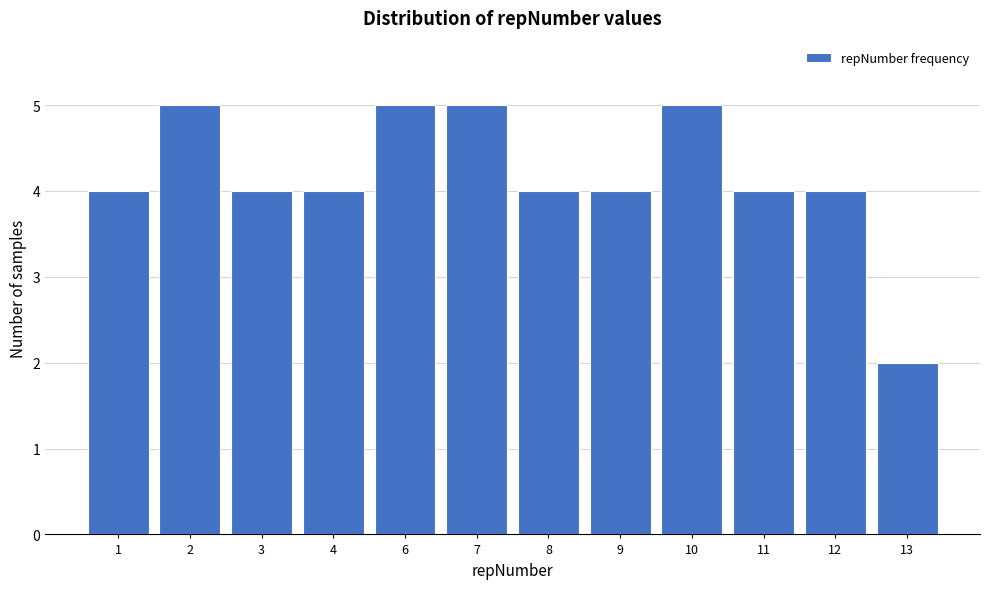

Reading left to right, list all the values displayed in this chart.

4	5	4	4	5	5	4	4	5	4	4	2